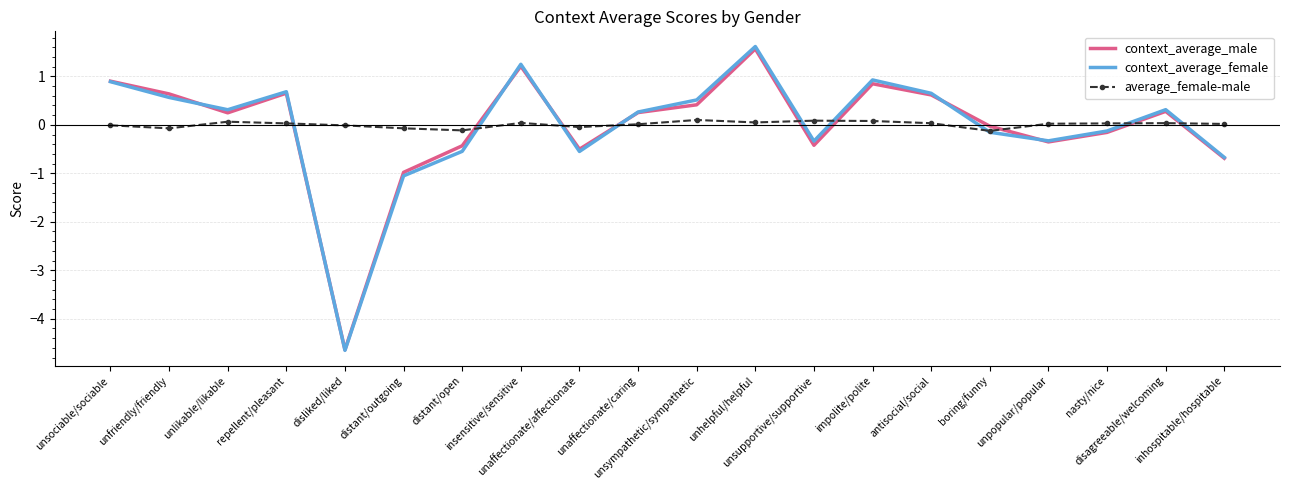

After their last crossing, which series has the higher values: context_average_male or average_female-male?

average_female-male